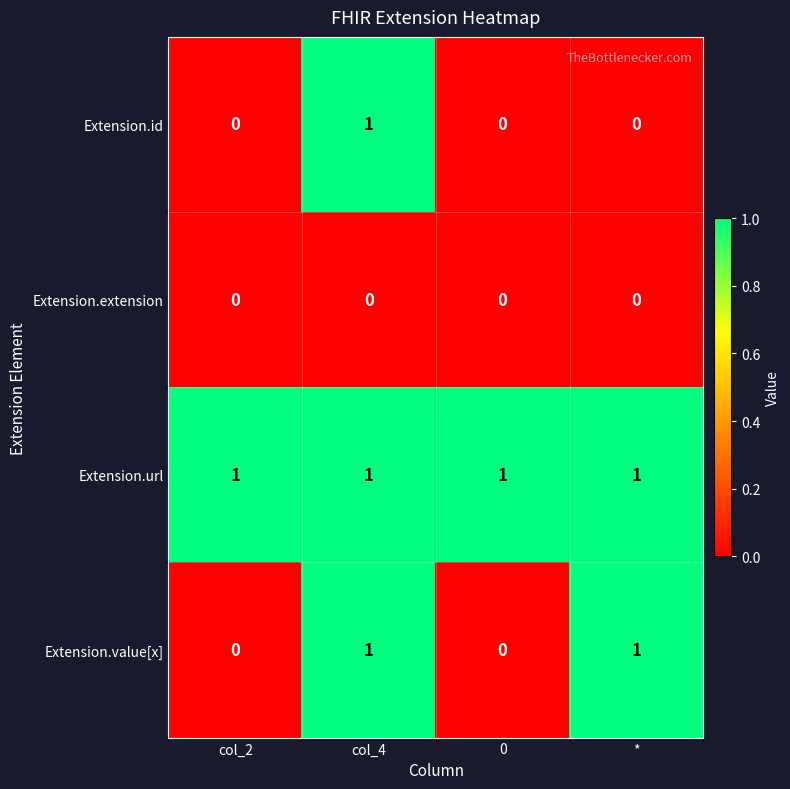

Which series has the largest total across all categories?

Extension.url